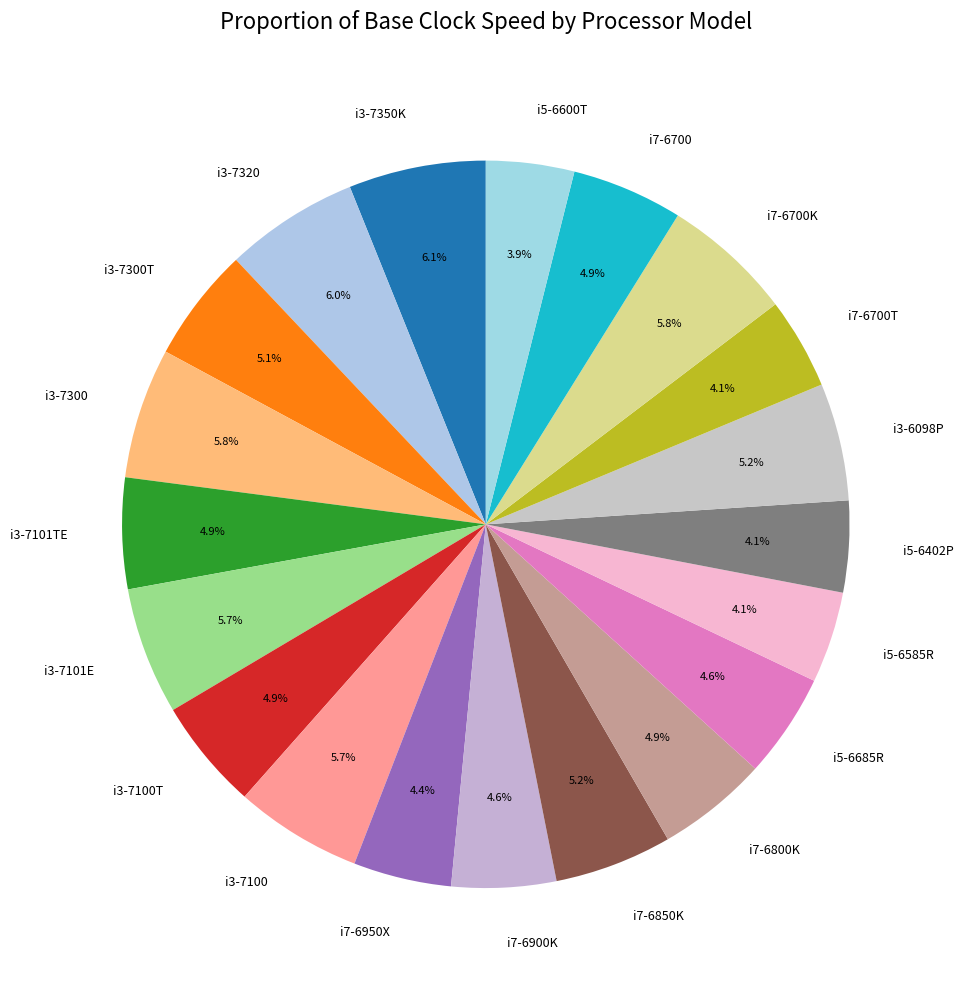

What portion of the pie excludes i3-7101E?

94.3%